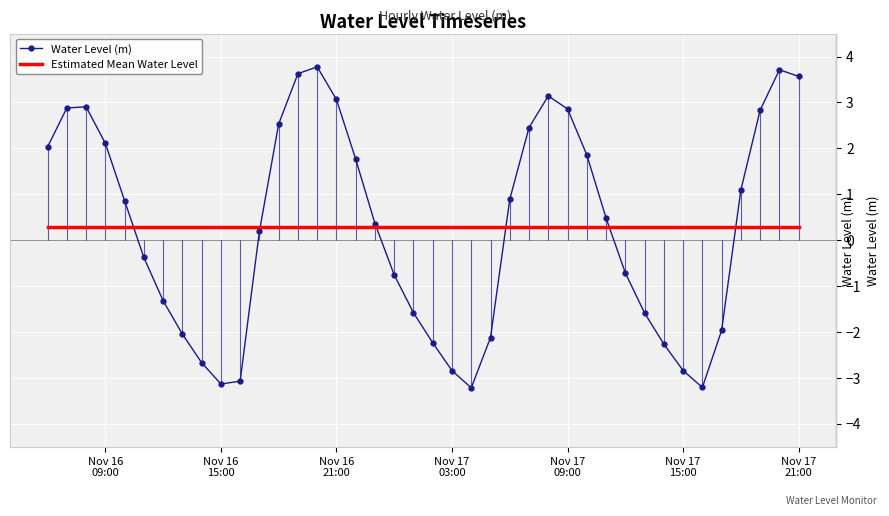

What is the minimum value for Estimated Mean Water Level?

0.3